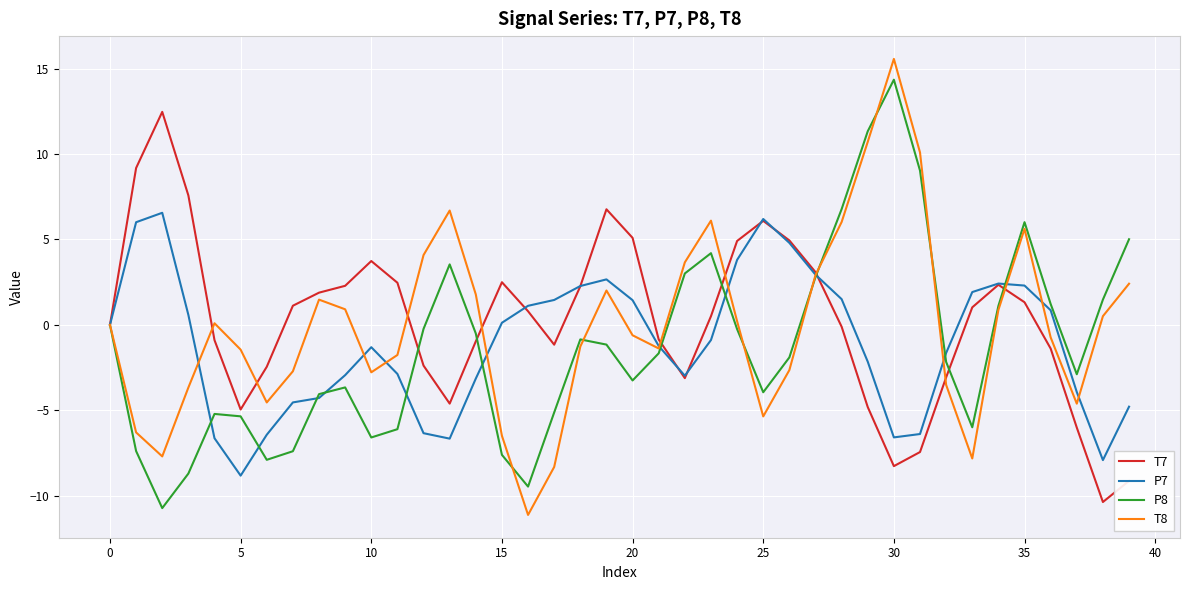

What is the minimum value shown in the chart?

-11.1